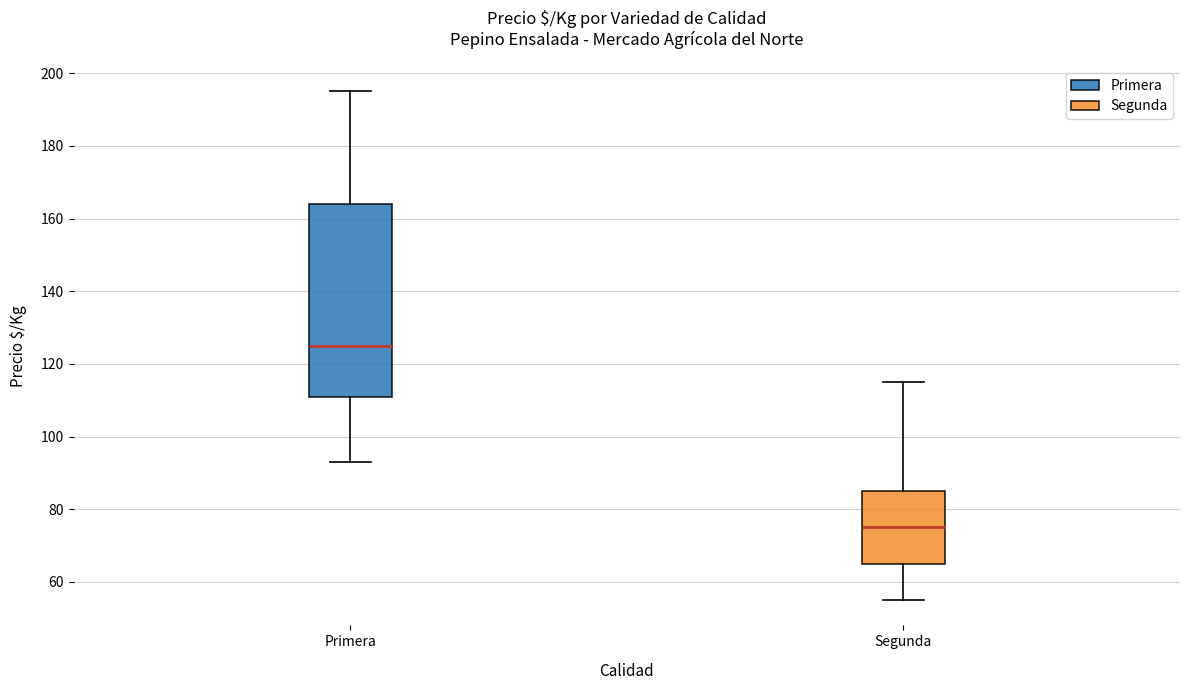

Where is the lower edge of the box for Primera on the y-axis? The values are not printed on the chart, so give them approximately, as read against the axis.

112